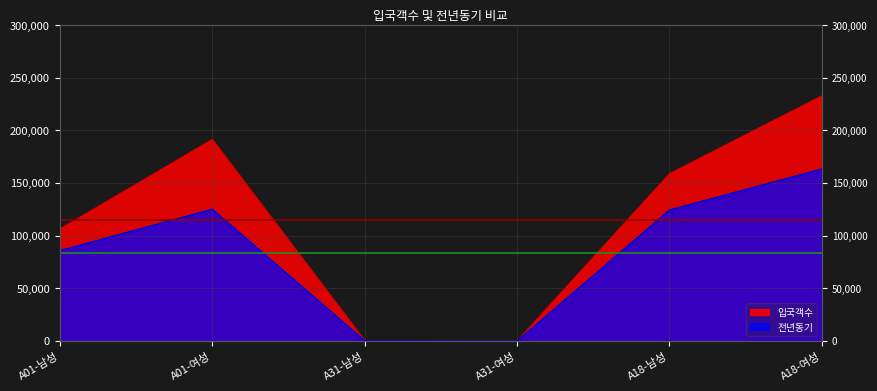

How many categories are shown in the chart?

6